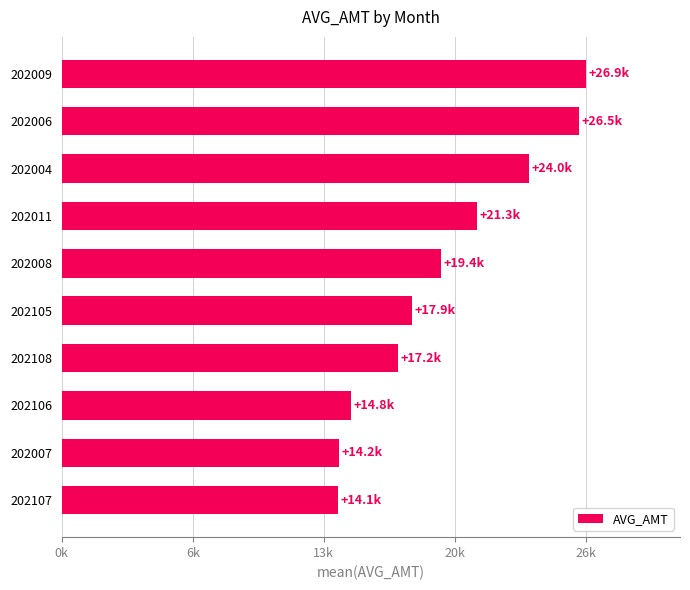

Does the chart contain any negative values?

No